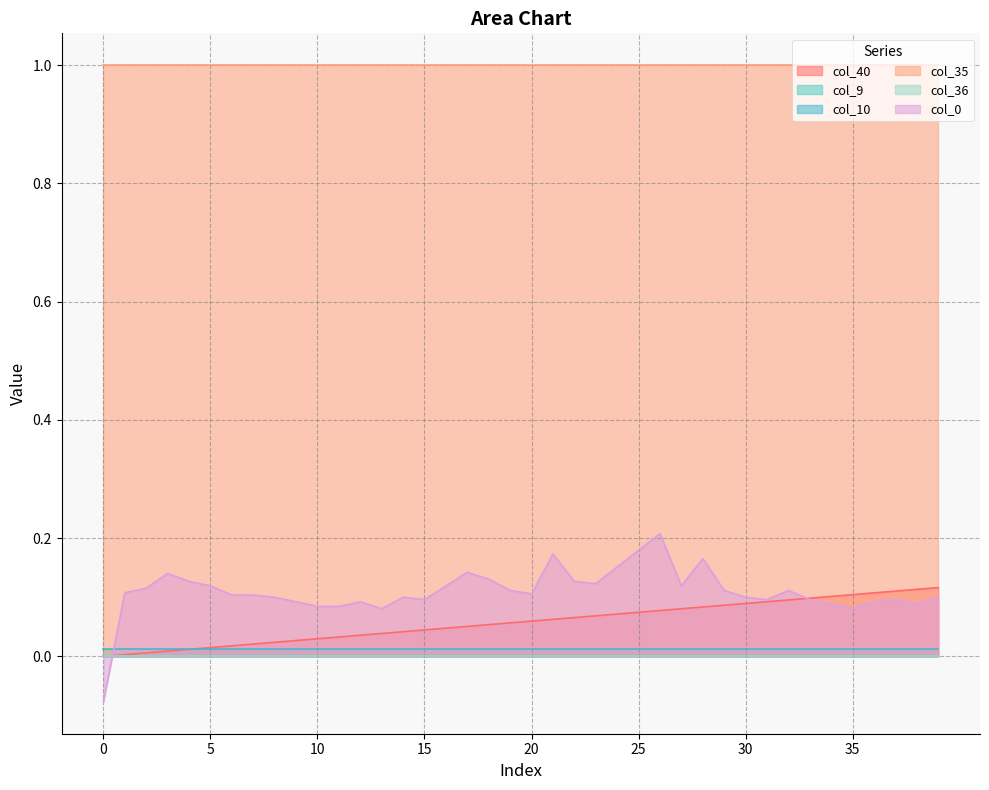

List the series in order of their peak value, highest first.

col_35, col_0, col_40, col_10, col_9, col_36